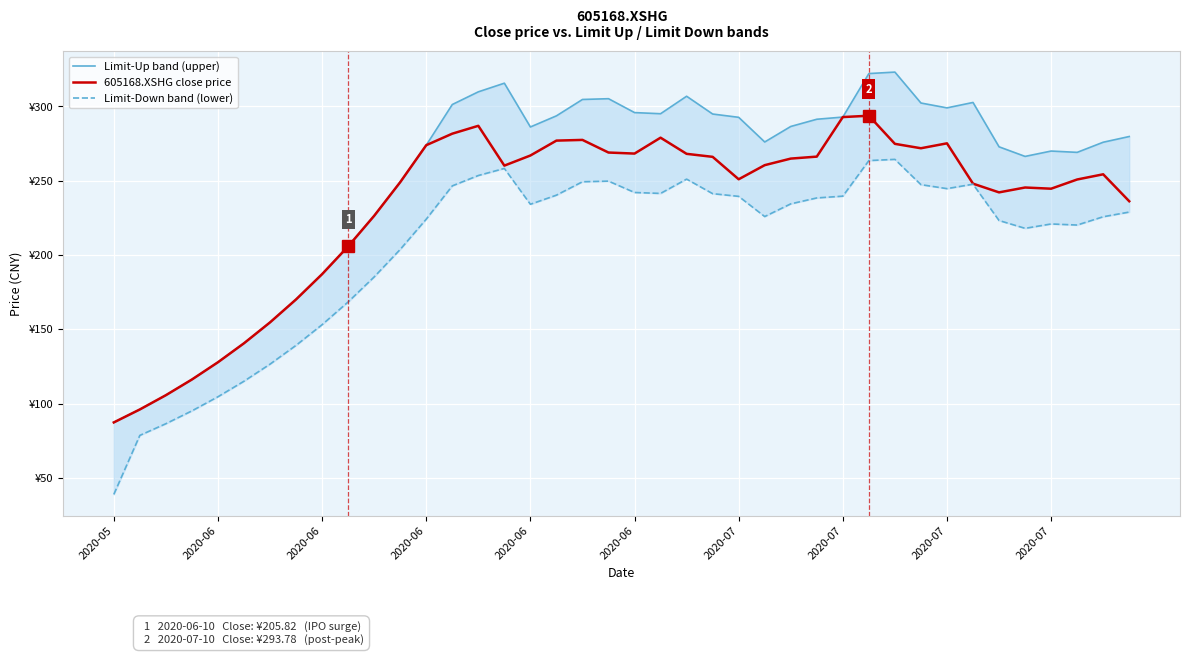

Count the number of categories in the chart.

40